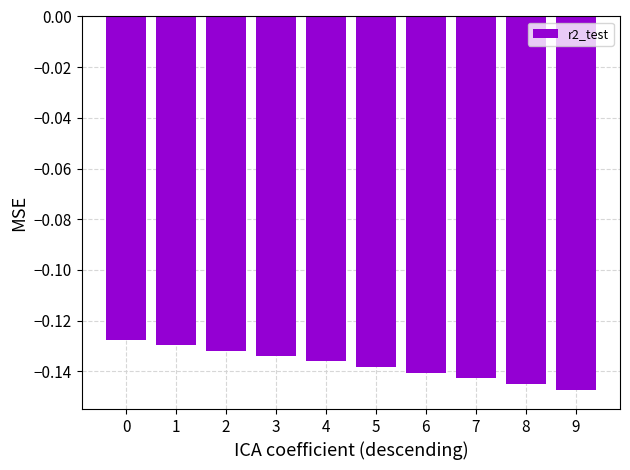

True or false: the data shows -0.2 at 4.

False